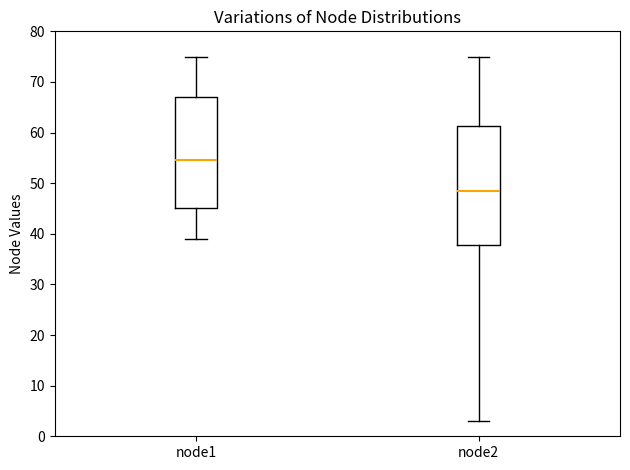

Reading left to right, read every box against the y-axis: the position of its median line, the range the box covers, and the ends of its whiskers. The values are not printed on the chart, so give them approximately, as read against the axis.

node1: median 55, box 45 to 67, whiskers 39 to 75
node2: median 49, box 38 to 61, whiskers 3 to 75